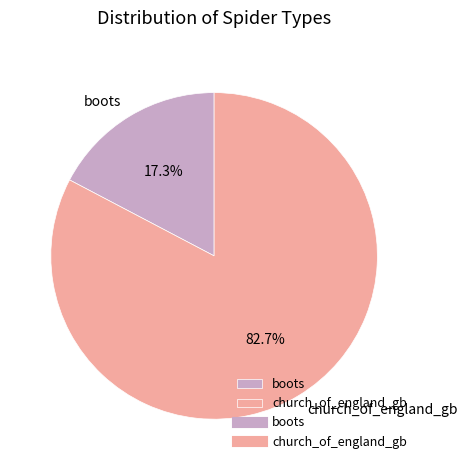

Is the sum of church_of_england_gb and boots greater than half?

Yes